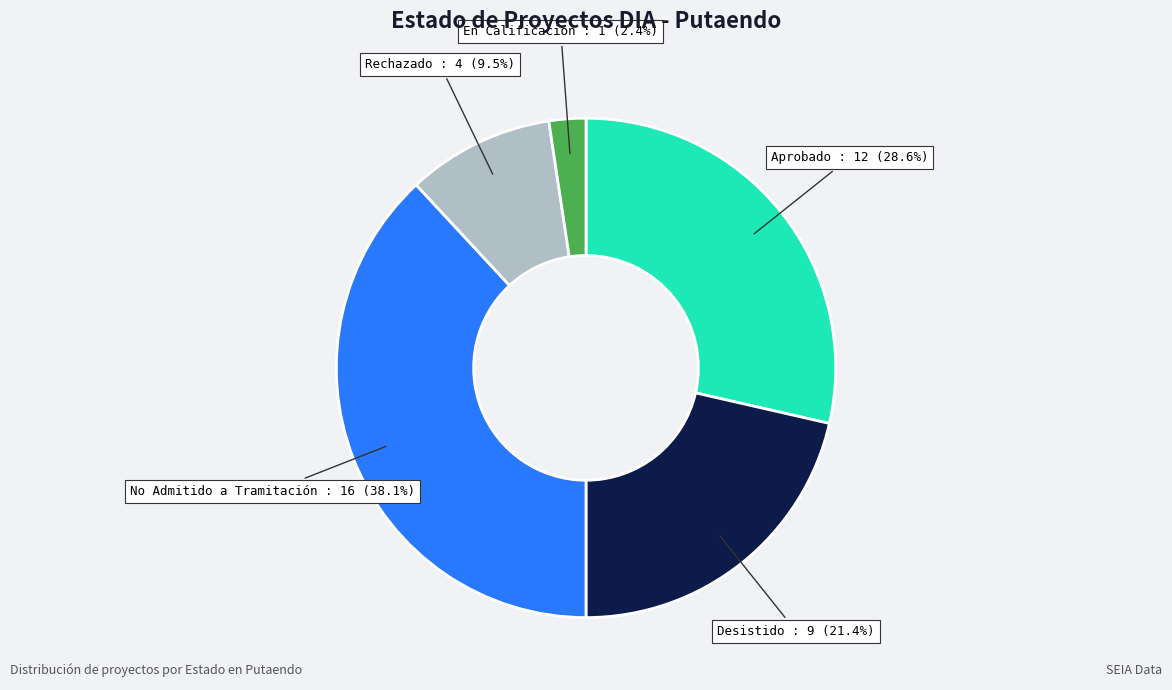

Is there a majority slice in this chart?

No